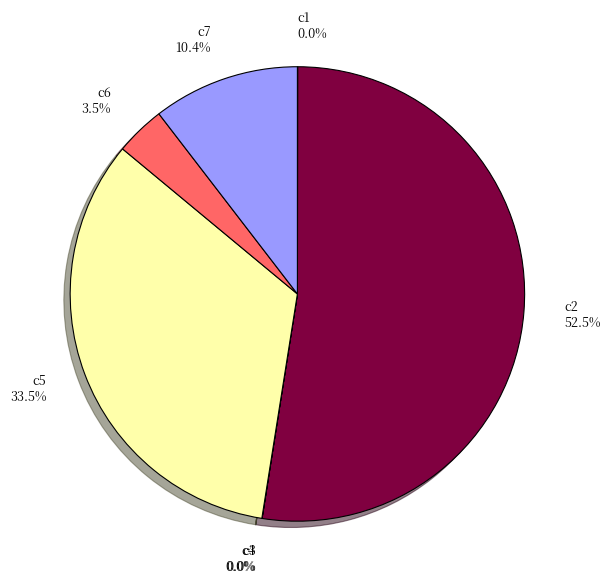

Do c5 33.5% and c6 3.5% together represent more than half of the pie?

No